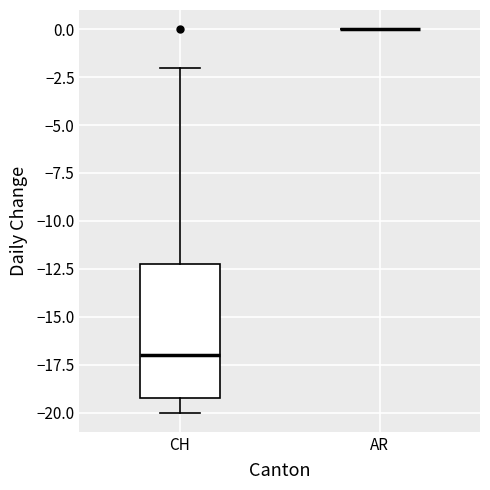

Reading left to right, transcribe this box plot: for each box, give where its median line is, the range the box spans, and where its two whiskers end, as read against the y-axis. The values are not printed on the chart, so give them approximately, as read against the axis.

CH: median -17, box -19 to -12, whiskers -20 to -2
AR: box collapsed to a line at 0, whiskers 0 to 0